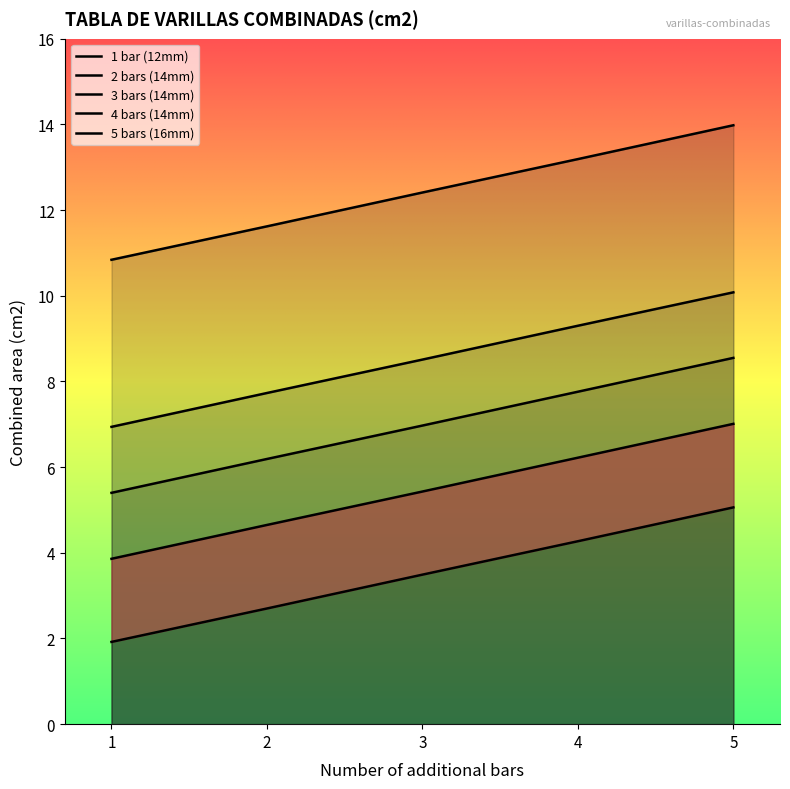

Is it true that 2 bars (14mm) equals 7.0 at 5?

True